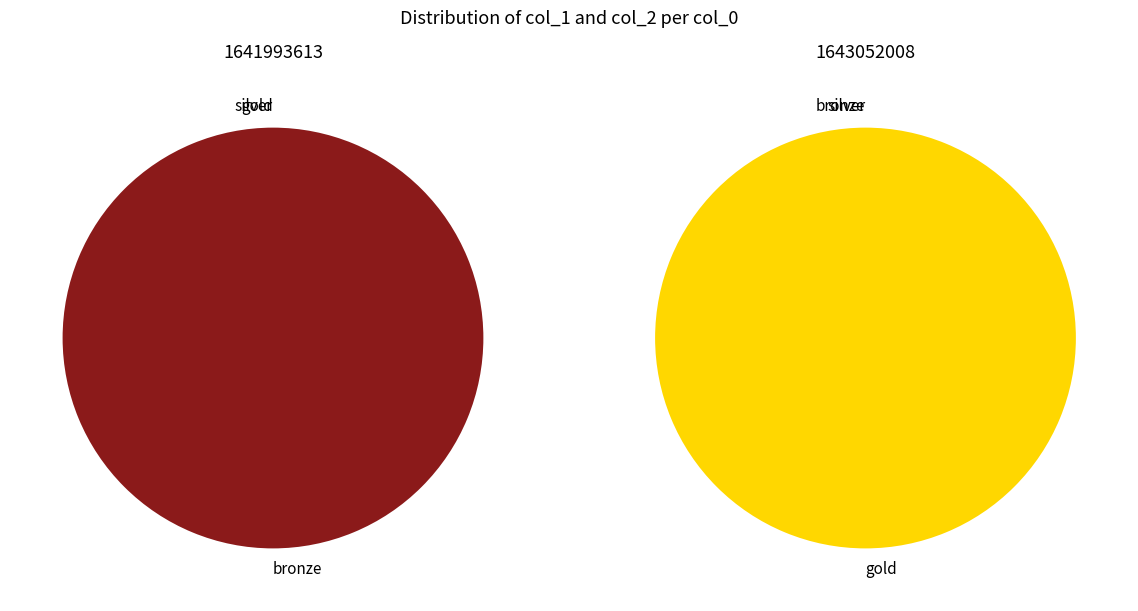

To the nearest percent, what percentage of the pie is 1643052008?

50%